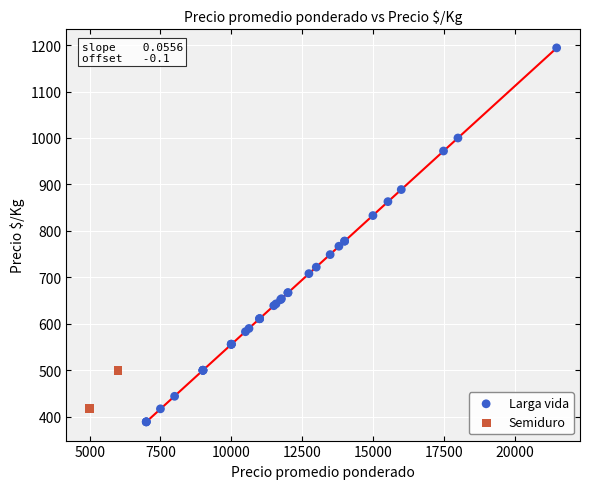

What are all the series names shown in the legend?

Larga vida, Semiduro